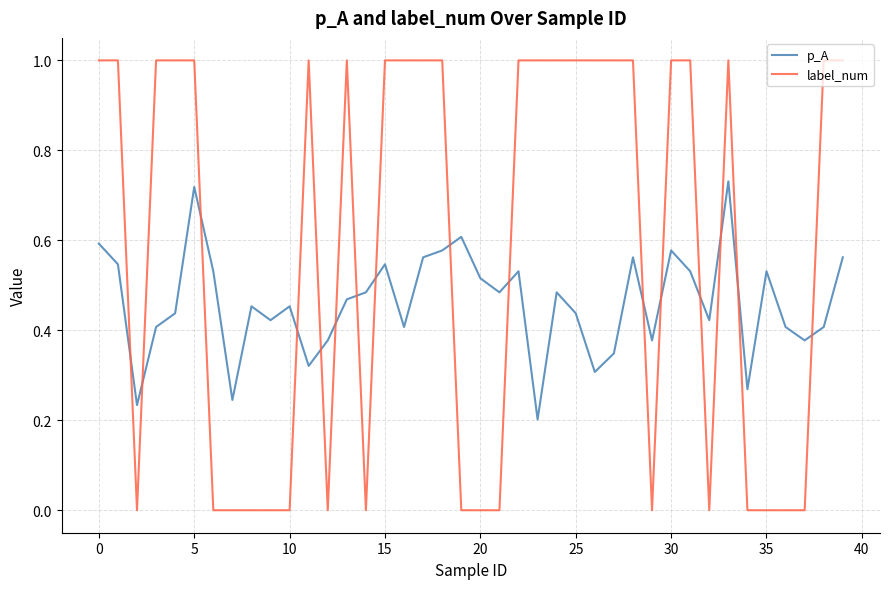

How many times do label_num and p_A cross each other?

16